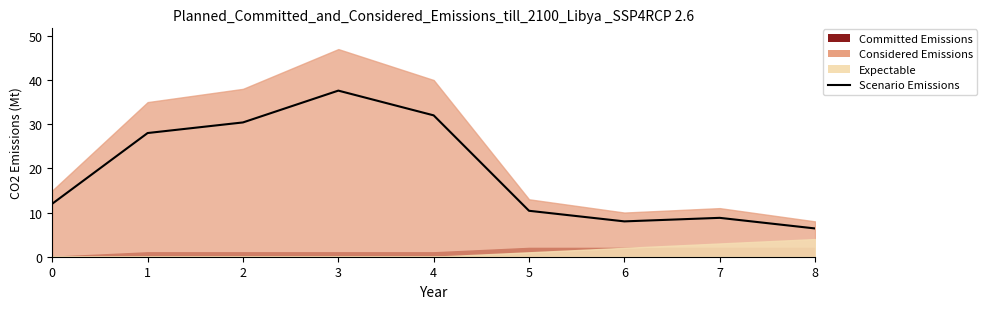

Reading left to right, what are all the values shown in this chart?

12.0	28.0	30.4	37.6	32.0	10.4	8.0	8.8	6.4